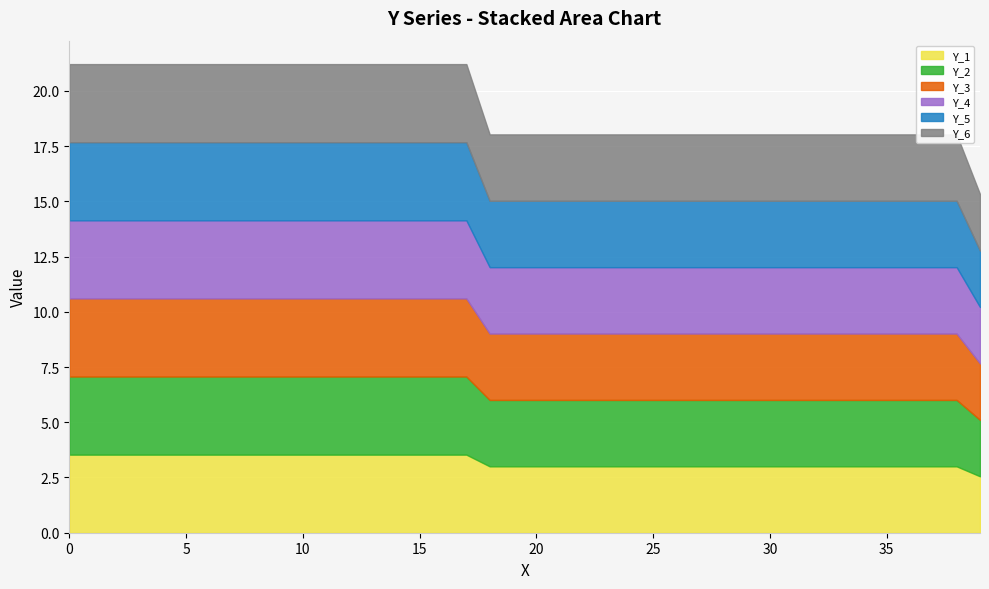

How many values in the Y_3 series are below 3?

1